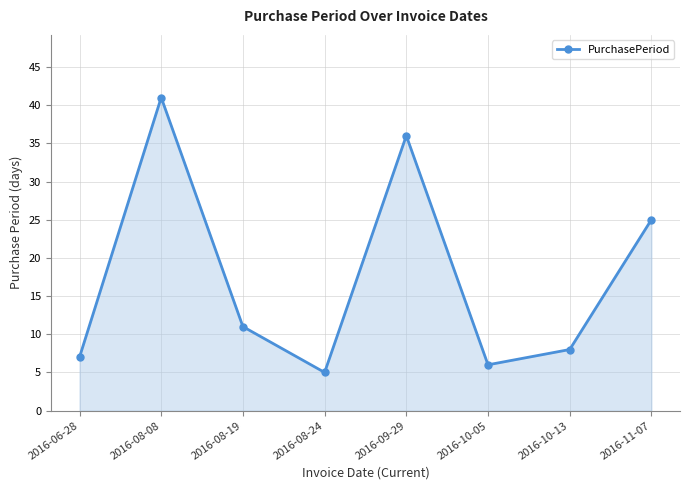

Which has a higher value, 2016-10-13 or 2016-08-19?

2016-08-19